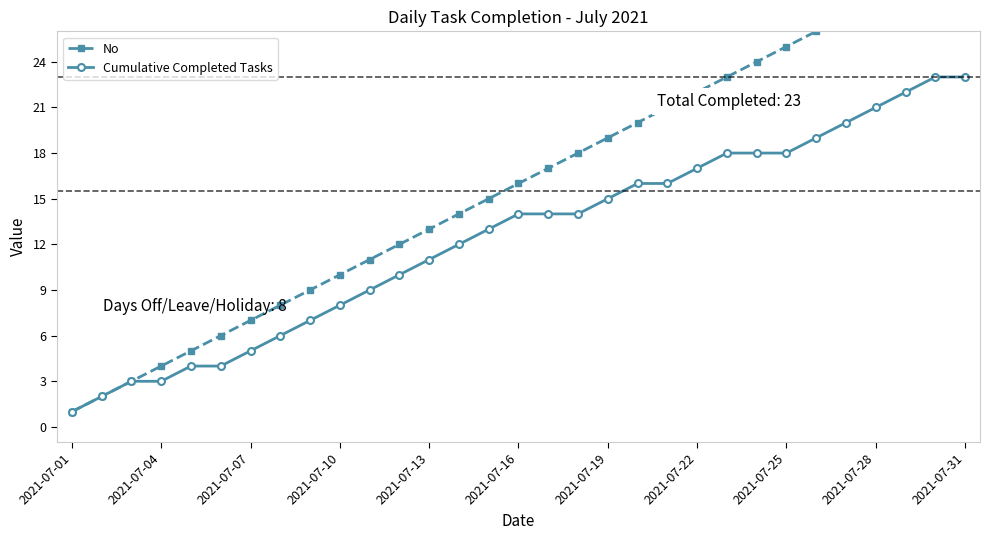

True or false: Cumulative Completed Tasks has more than 2 interior local peaks.

False